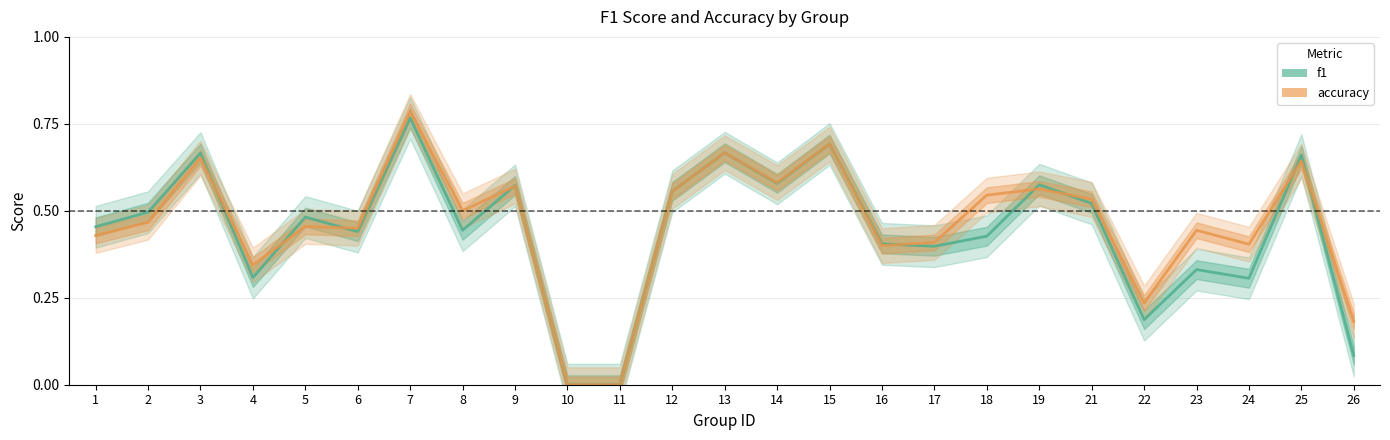

What is the sum of all f1 values?

11.0